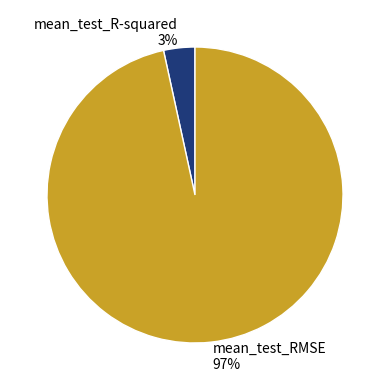

How many slices are in this pie chart?

2